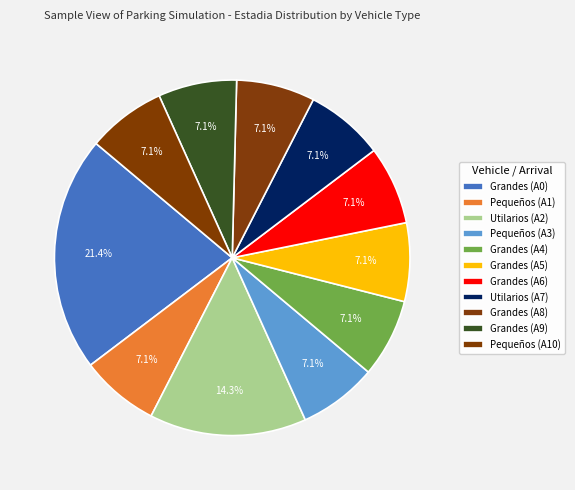

Count the number of slices in the pie.

11